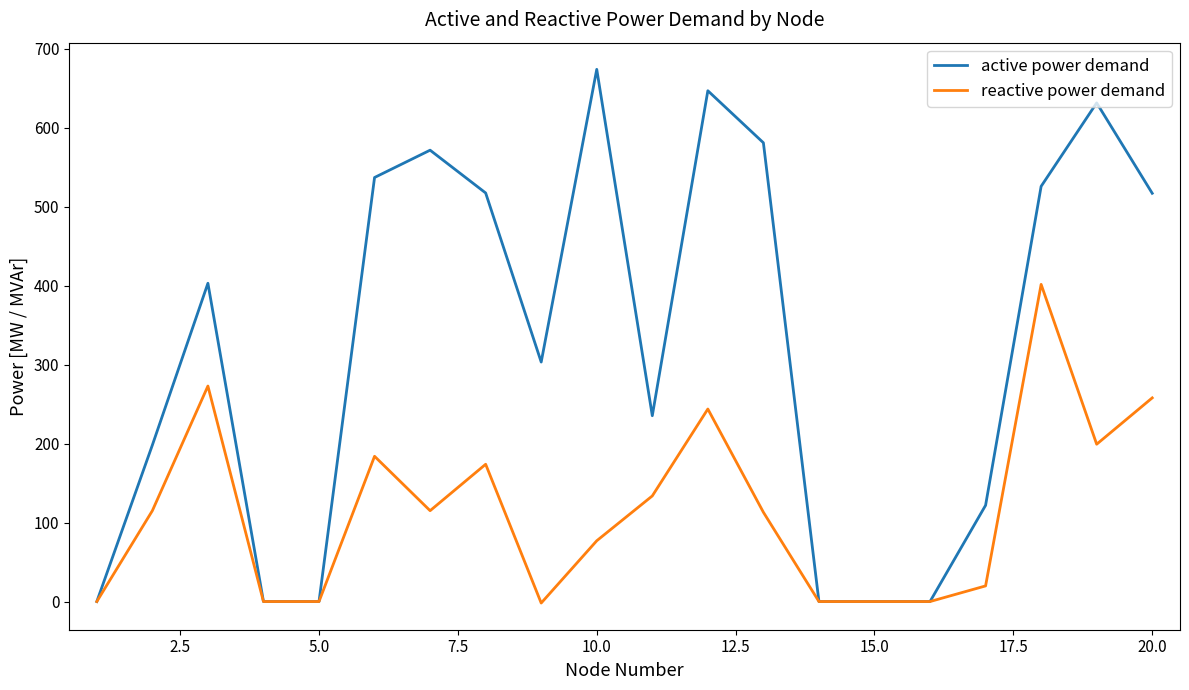

Which series has the largest total across all categories?

active power demand